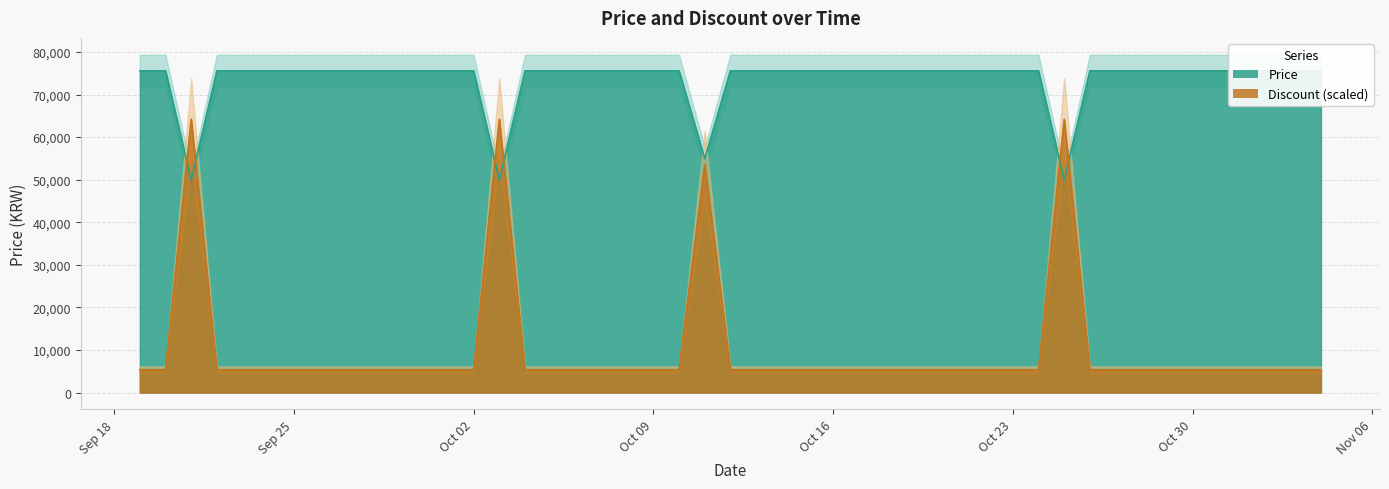

What is the label of the 4th point from the right?

2023-10-31